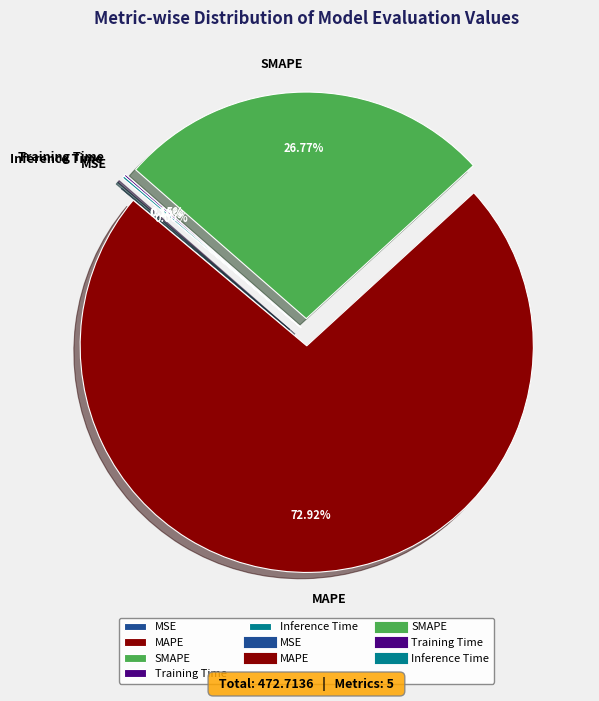

What is the largest slice in the pie chart?

MAPE